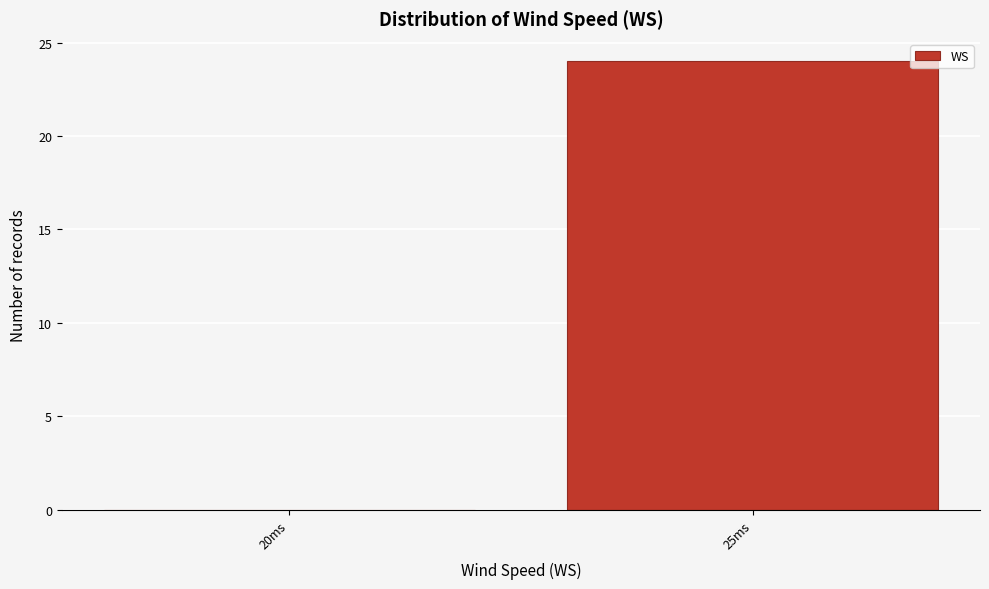

Reading left to right, what are all the values shown in this chart?

20ms=0	25ms=24